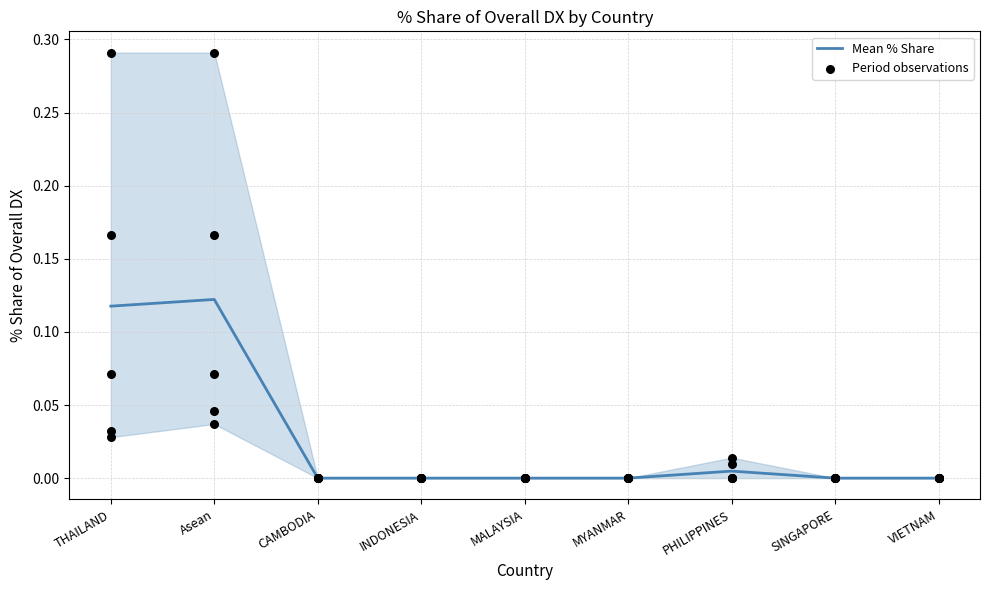

The Mean % Share series shows 0.2 at THAILAND. True or false?

False